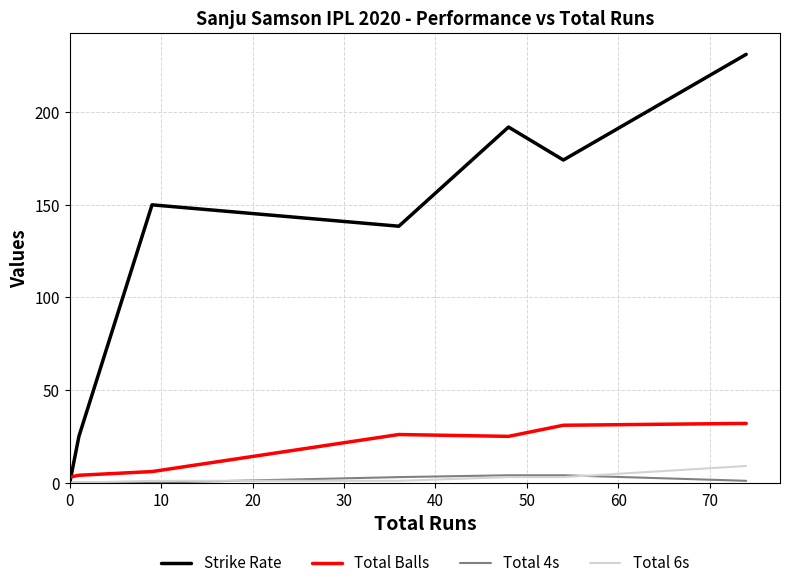

Rank the series by their maximum value, from lowest to highest.

Total 4s, Total 6s, Total Balls, Strike Rate